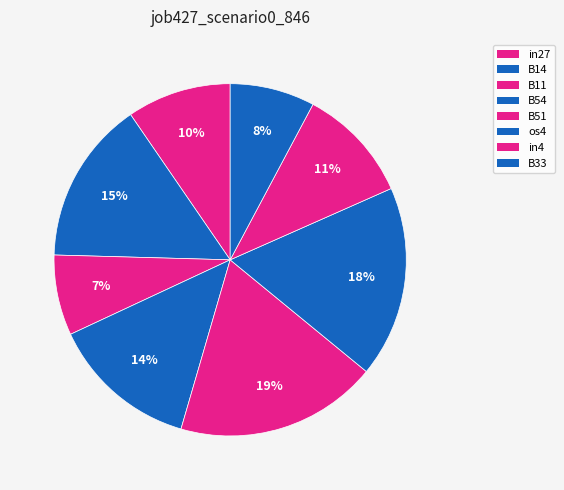

How many slices are in this pie chart?

8